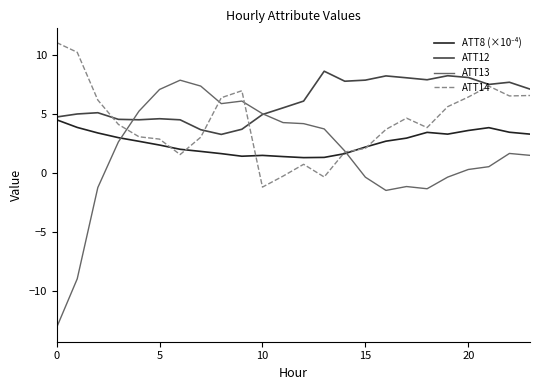

Which series has the largest range (max minus min)?

ATT13